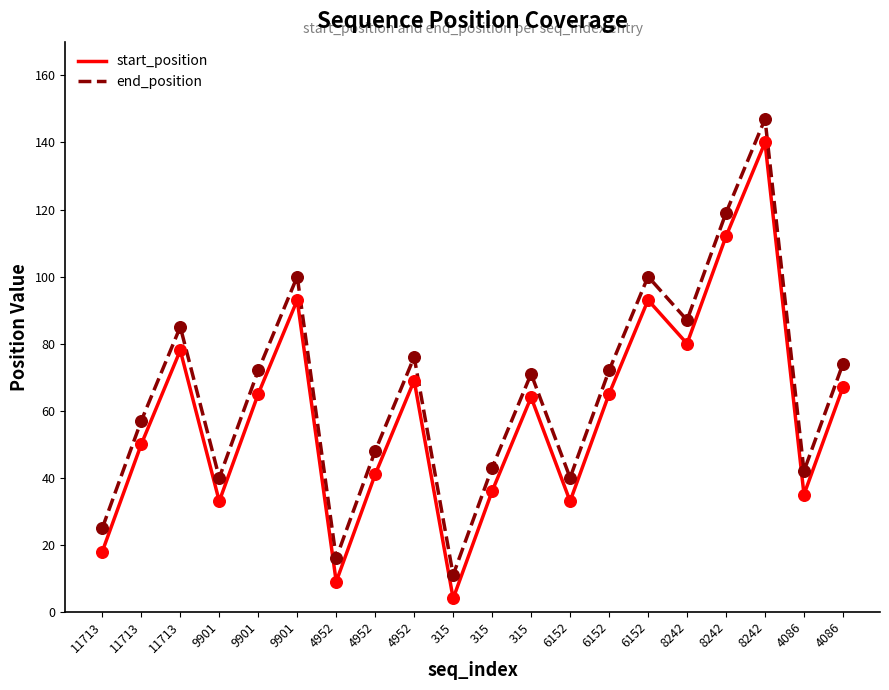

What is the total value across all series at 315?

15